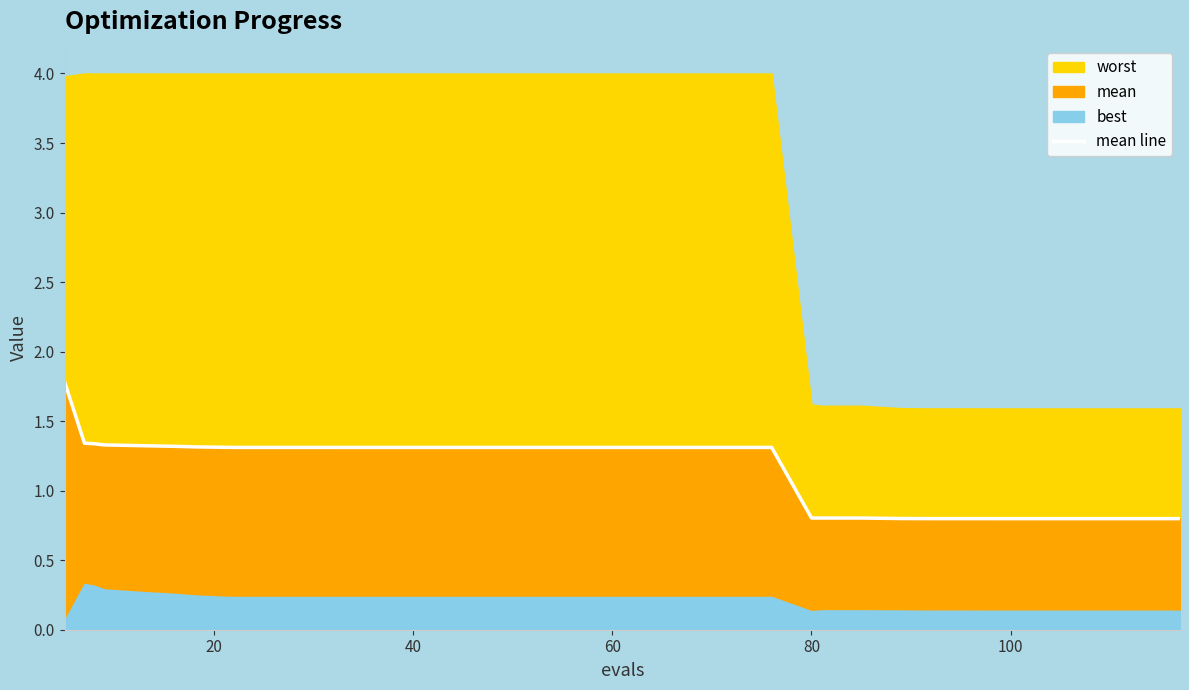

What is the average value?

1.1